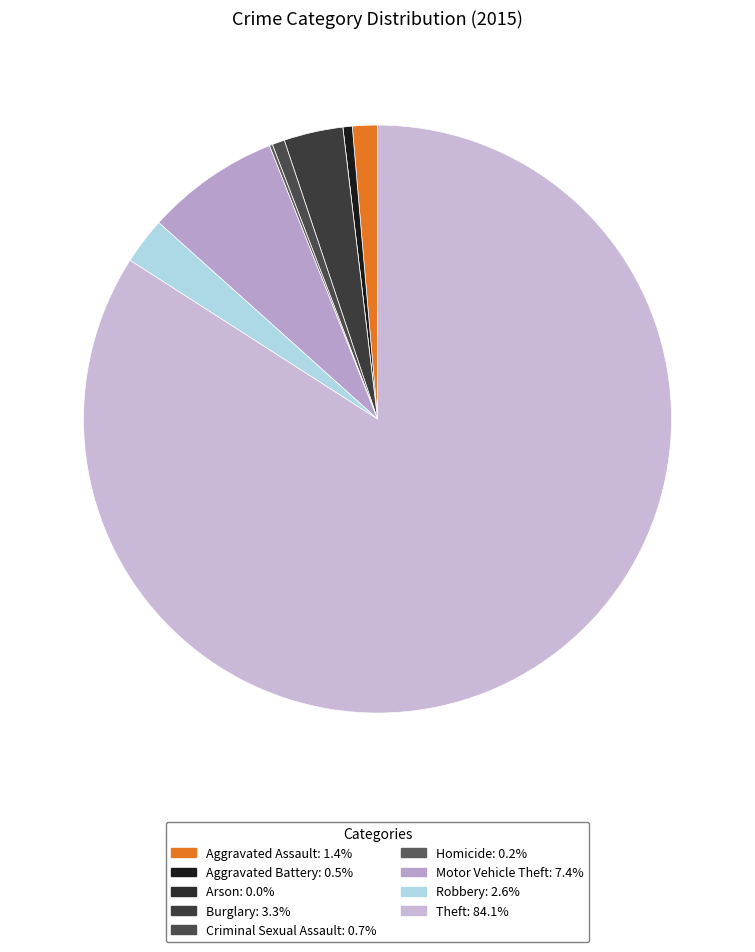

Count the number of slices in the pie.

9